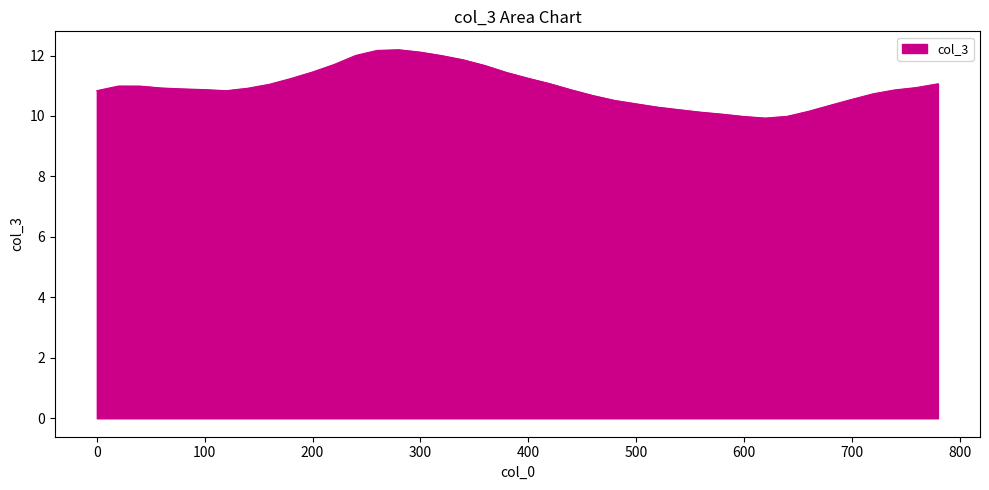

How many lines are shown in the chart?

1